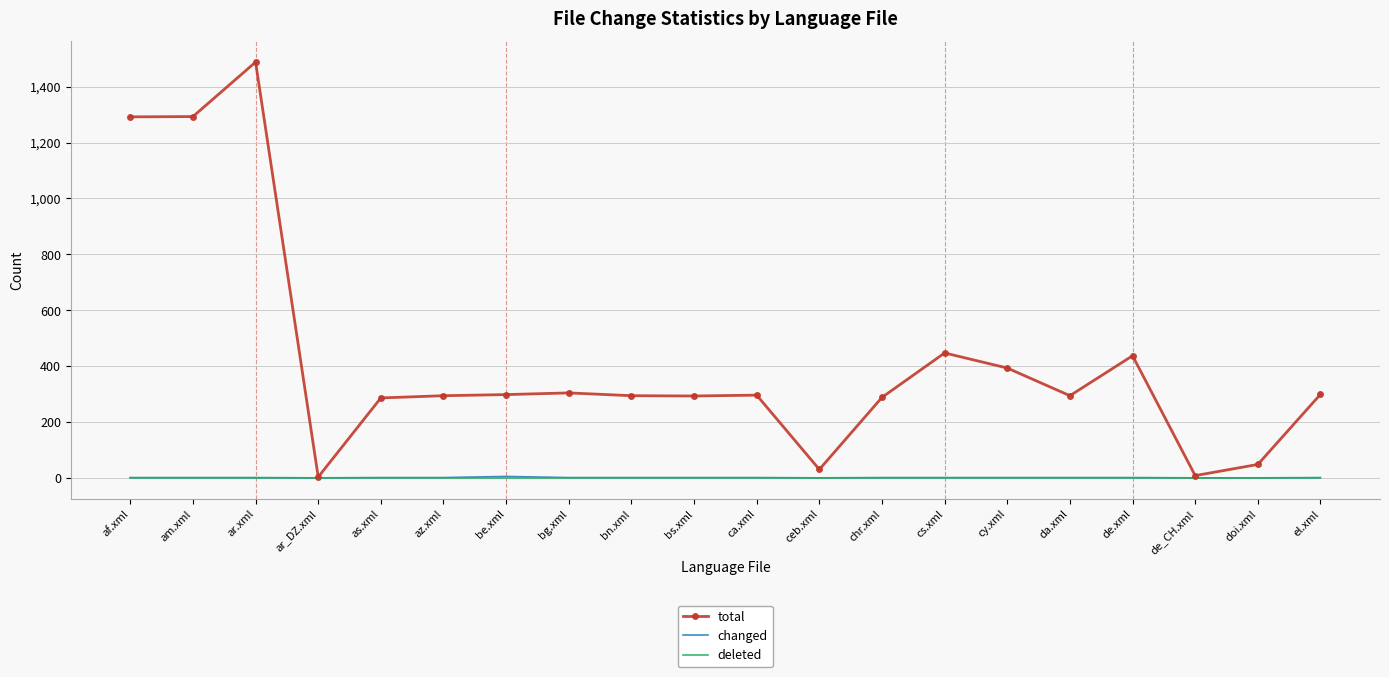

What is the maximum value shown in the chart?

1488